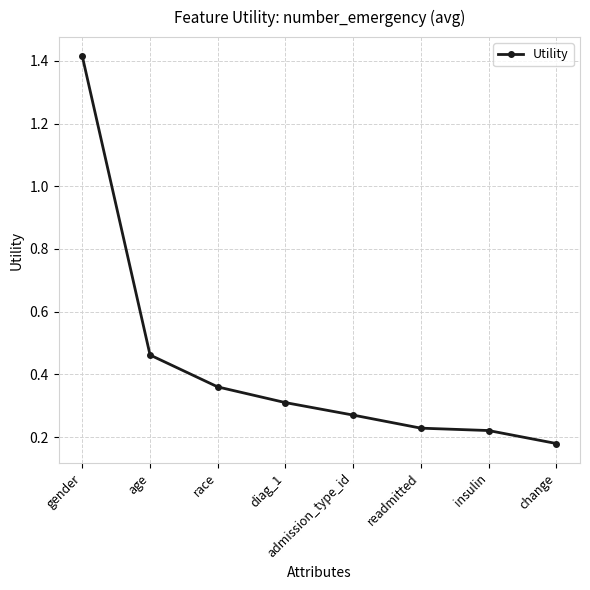

Which category has the highest value across all series?

gender